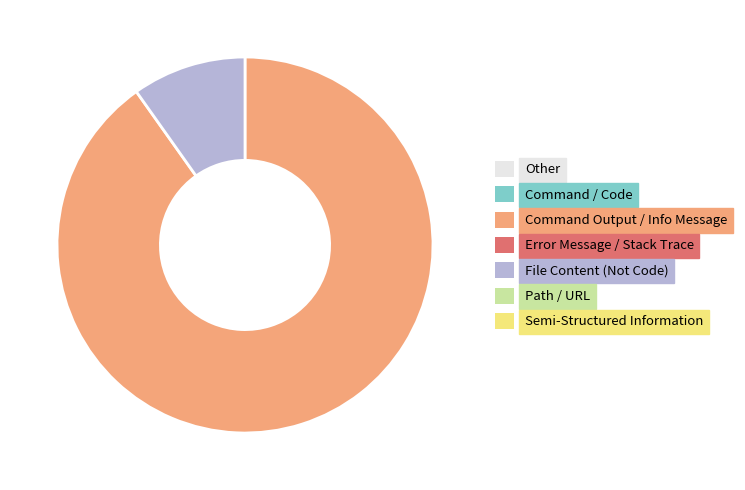

Is there a majority slice in this chart?

Yes